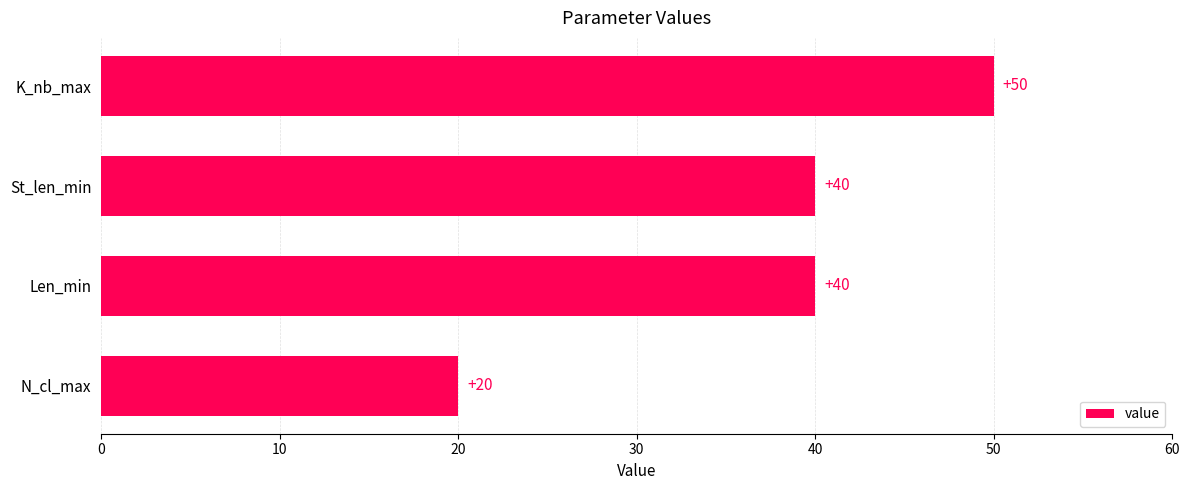

Reading bottom to top, list all the values displayed in this chart.

N_cl_max=20	Len_min=40	St_len_min=40	K_nb_max=50